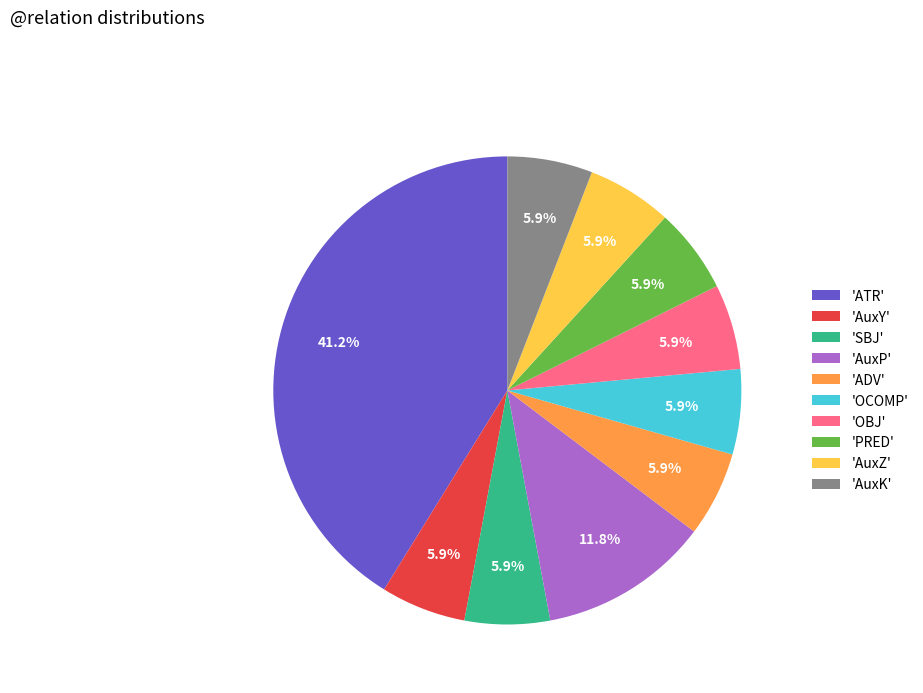

Between 'ADV' and 'AuxP', which is larger?

'AuxP'